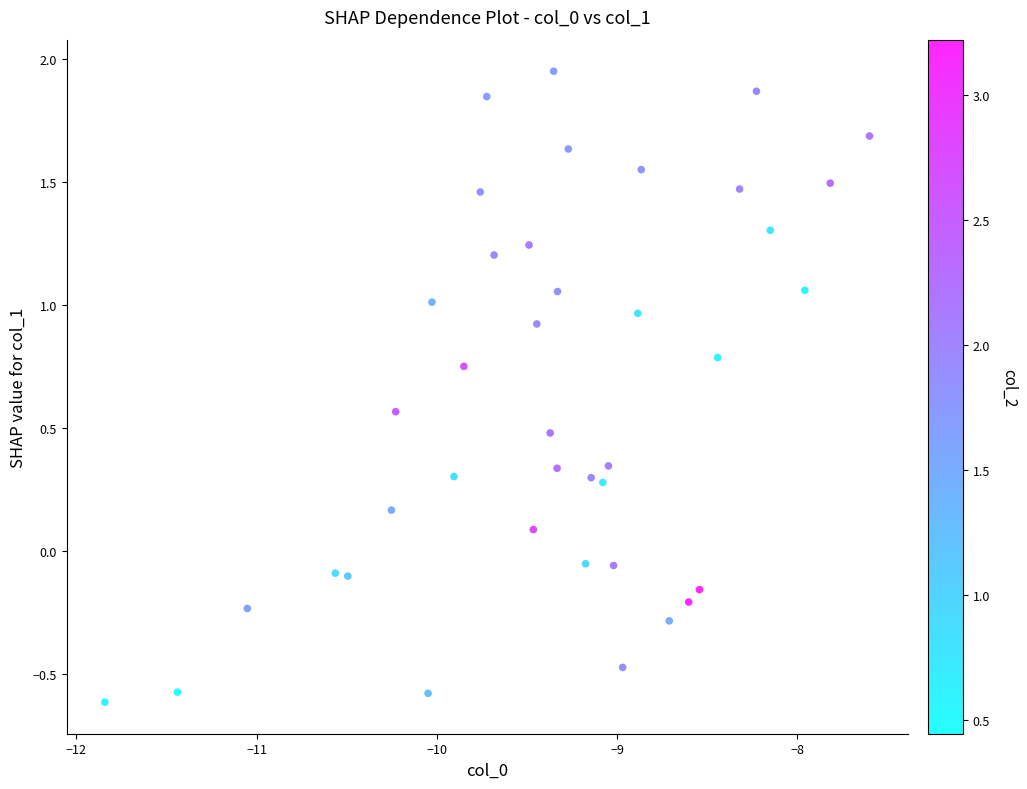

What is the range of Y values (max minus min)?

2.6